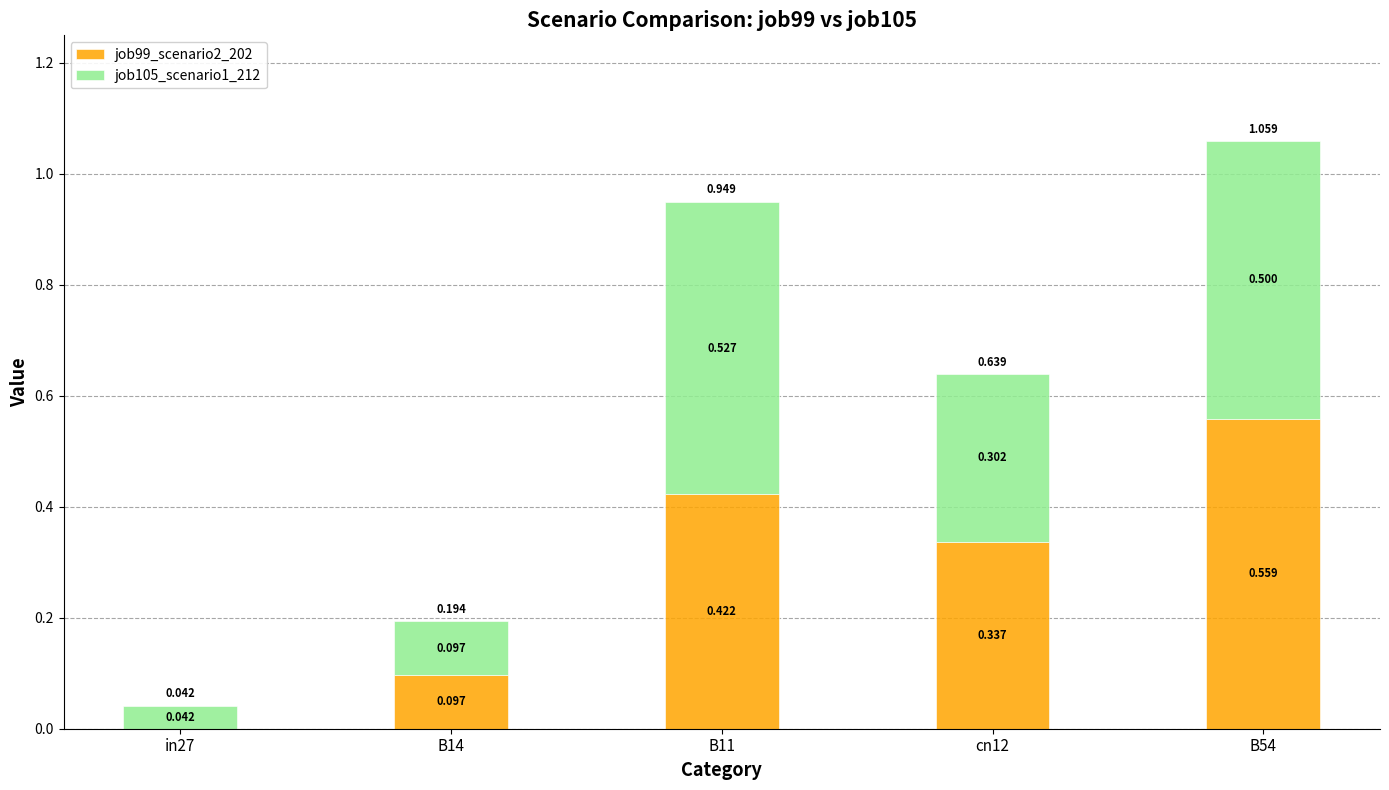

Which series has the widest spread of values?

job99_scenario2_202